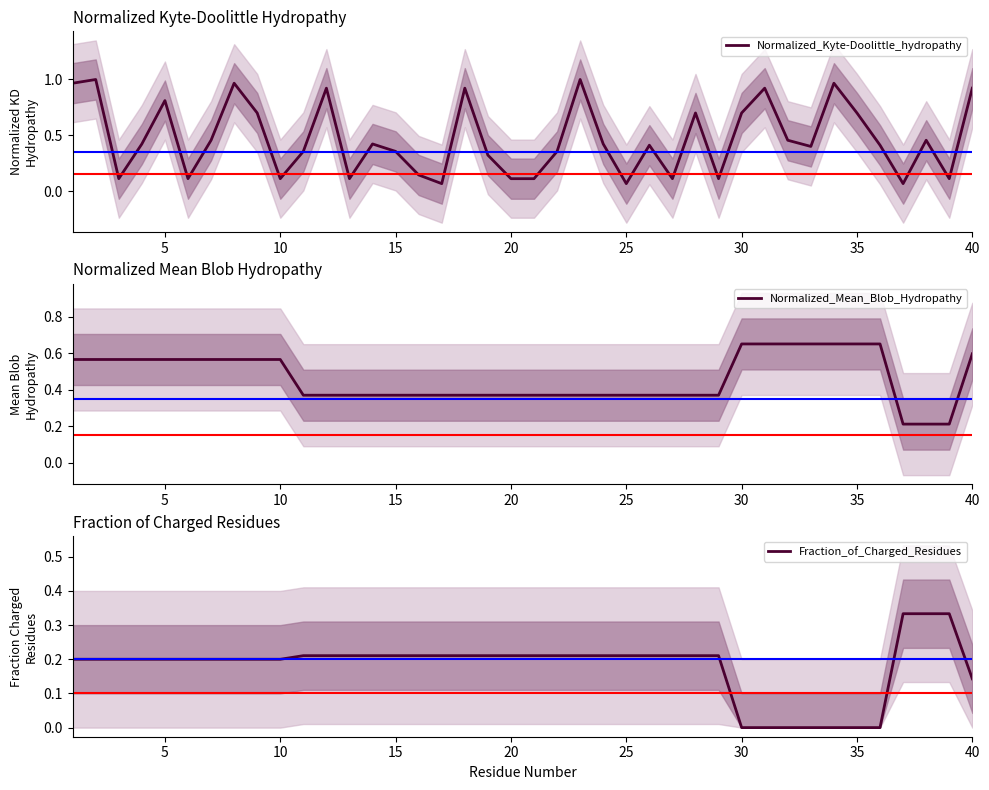

Reading left to right, list all the values displayed in this chart.

Normalized_Kyte-Doolittle_hydropathy: 1.0	1.0	0.1	0.4	0.8	0.1	0.5	1.0	0.7	0.1	0.4	0.9	0.1	0.4	0.4	0.1	0.1	0.9	0.3	0.1	0.1	0.4	1.0	0.4	0.1	0.4	0.1	0.7	0.1	0.7	0.9	0.5	0.4	1.0	0.7	0.4	0.1	0.5	0.1	0.9
Normalized_Mean_Blob_Hydropathy: 0.6	0.6	0.6	0.6	0.6	0.6	0.6	0.6	0.6	0.6	0.4	0.4	0.4	0.4	0.4	0.4	0.4	0.4	0.4	0.4	0.4	0.4	0.4	0.4	0.4	0.4	0.4	0.4	0.4	0.7	0.7	0.7	0.7	0.7	0.7	0.7	0.2	0.2	0.2	0.6
Fraction_of_Charged_Residues: 0.2	0.2	0.2	0.2	0.2	0.2	0.2	0.2	0.2	0.2	0.2	0.2	0.2	0.2	0.2	0.2	0.2	0.2	0.2	0.2	0.2	0.2	0.2	0.2	0.2	0.2	0.2	0.2	0.2	0.0	0.0	0.0	0.0	0.0	0.0	0.0	0.3	0.3	0.3	0.1